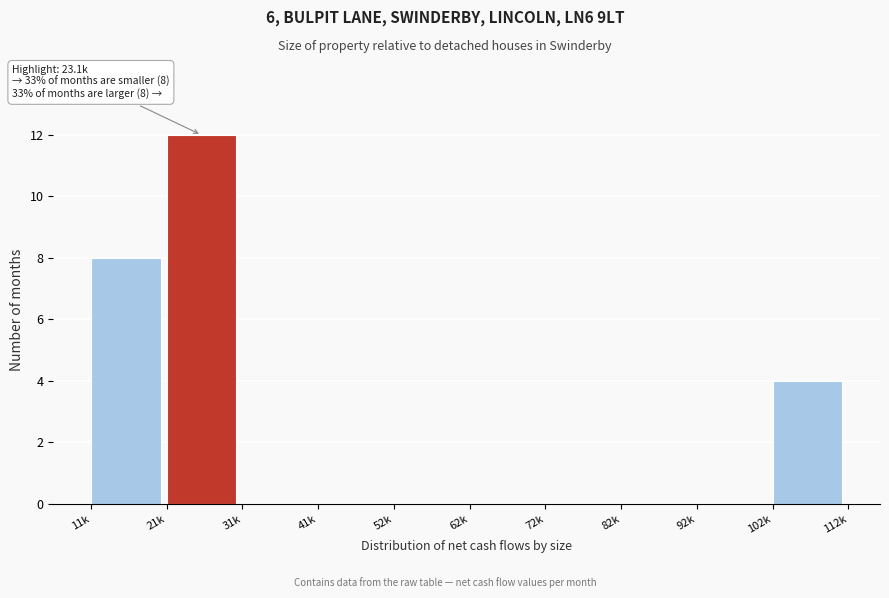

Reading right to left, transcribe all the data shown in this chart.

102k=4	92k=0	82k=0	72k=0	62k=0	52k=0	41k=0	31k=0	21k=12	11k=8